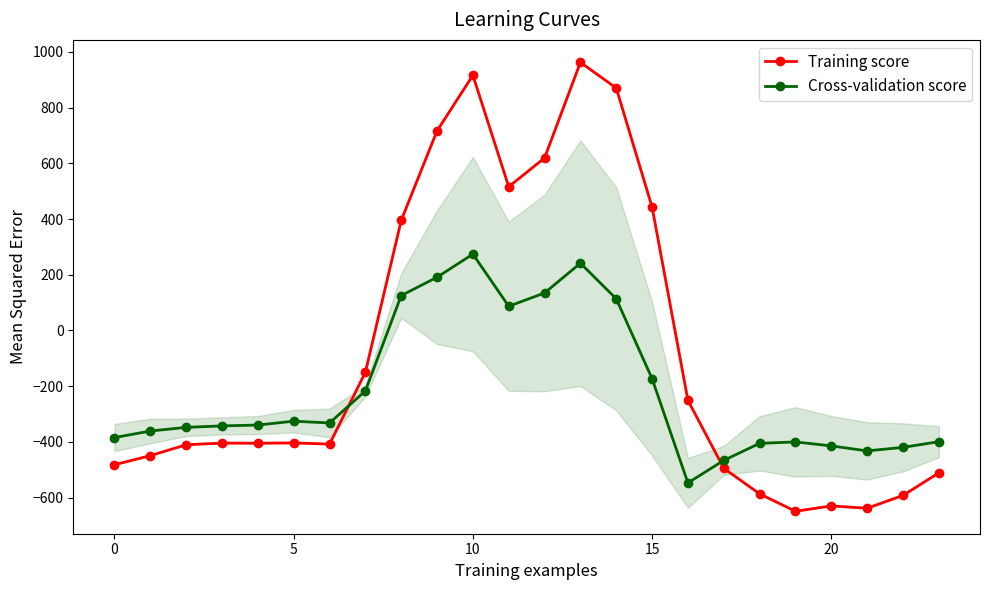

How many times do Cross-validation score and Training score cross each other?

2